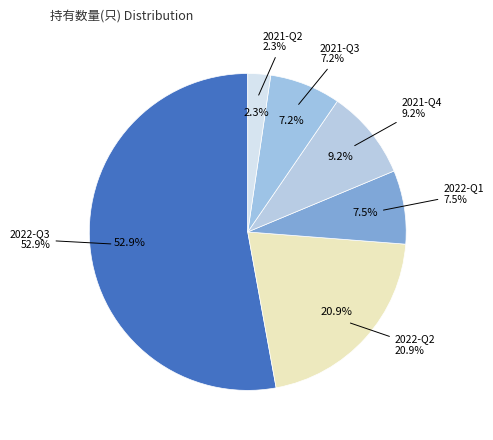

What percentage is NOT represented by 2022-Q1?

92.5%